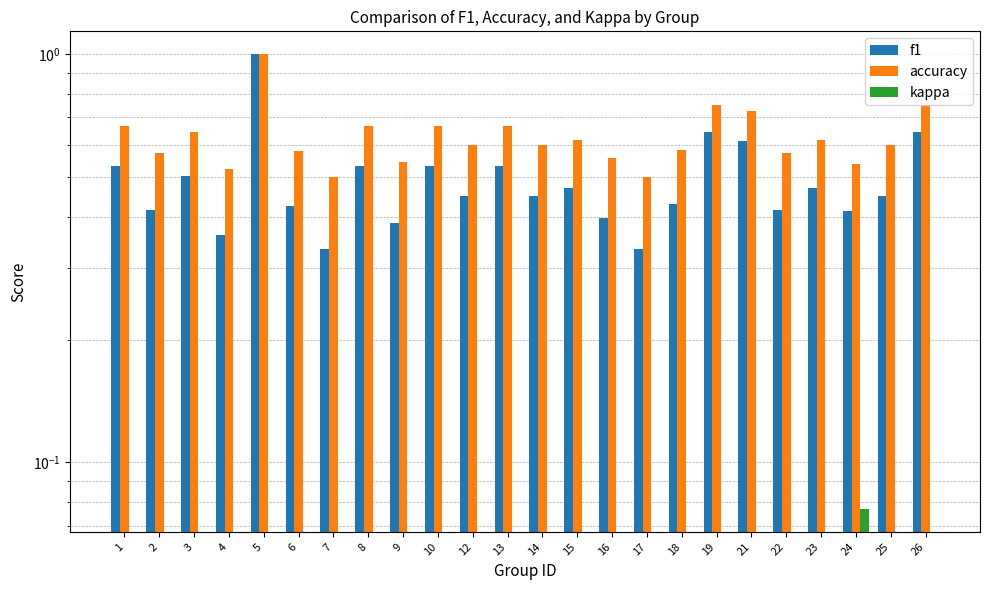

What are all the series names shown in the legend?

f1, accuracy, kappa